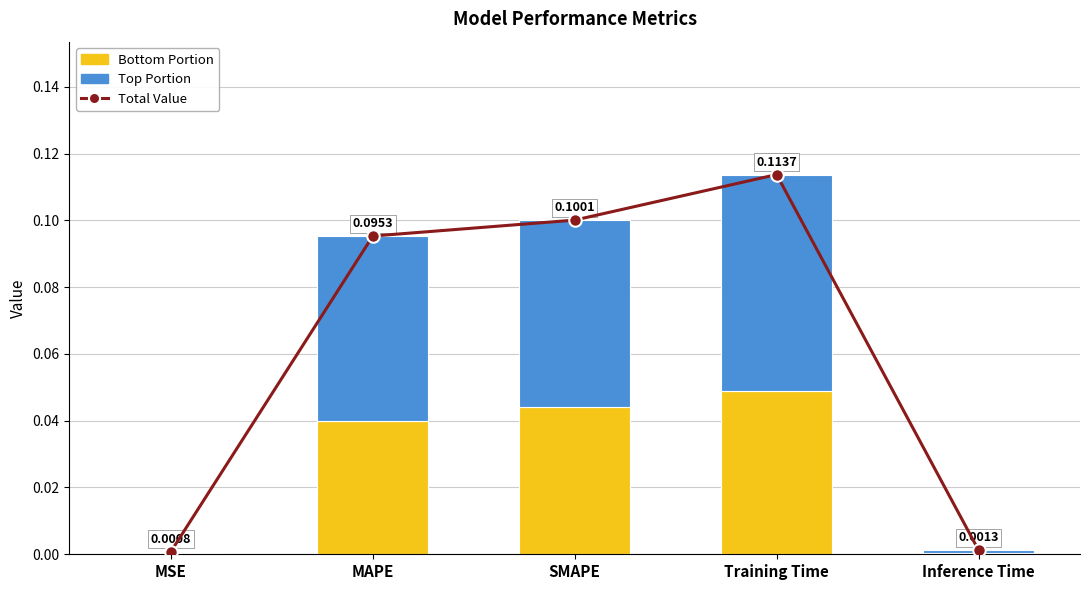

List the series in order of their overall mean, lowest first.

Bottom Portion, Top Portion, Total Value